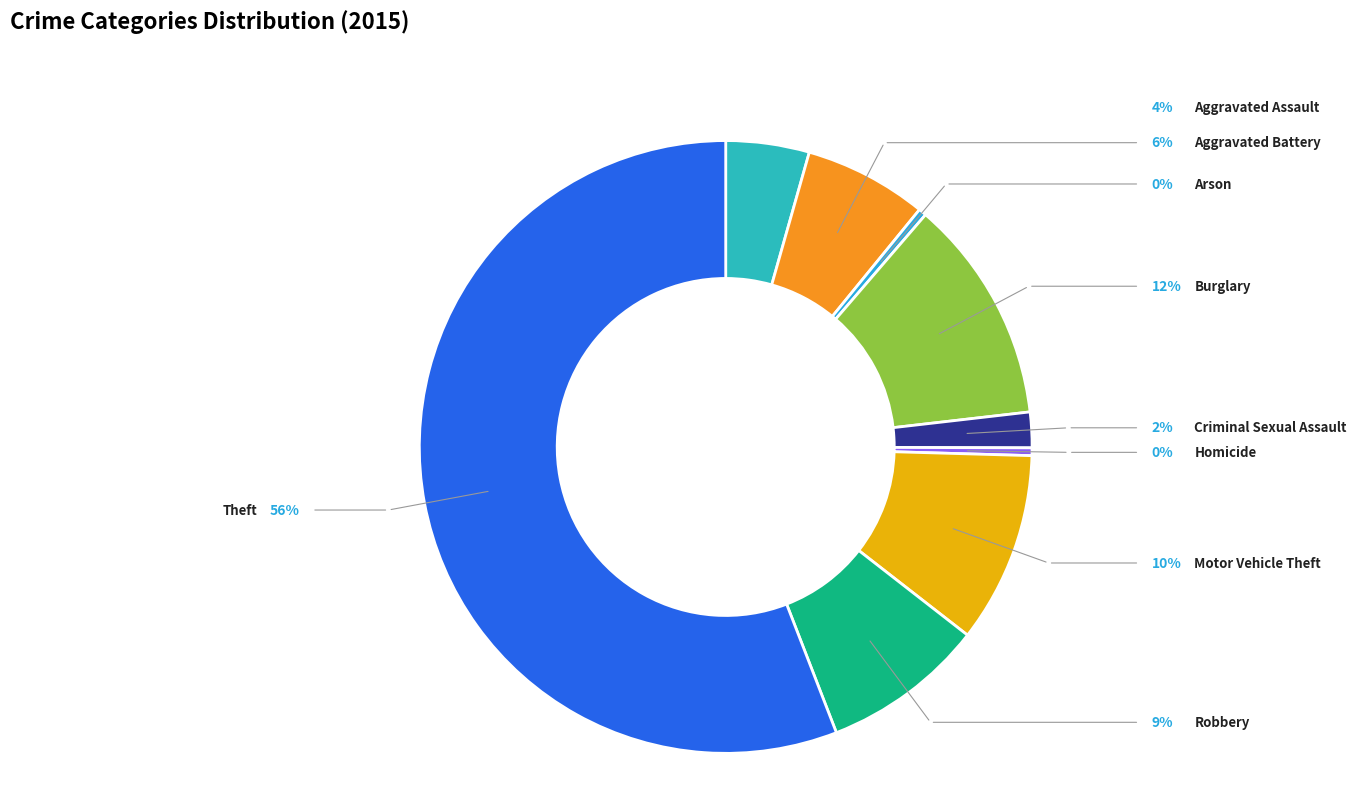

What percentage is the Aggravated Battery slice, to the nearest percent?

6%